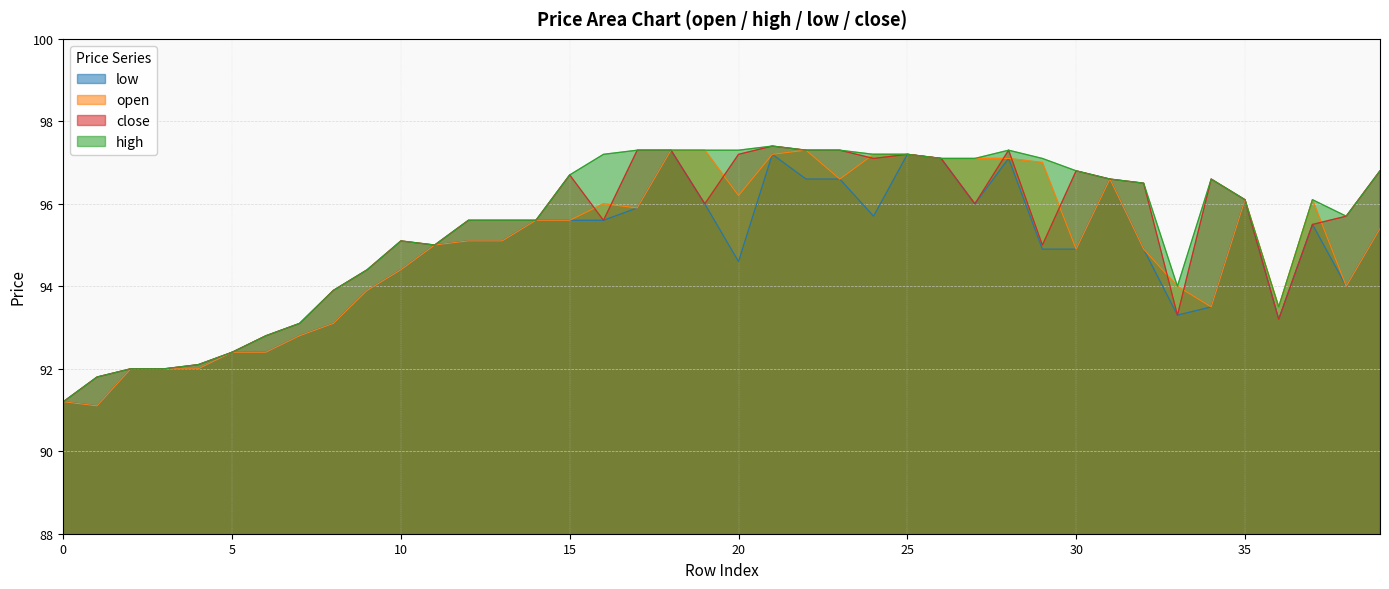

What are all the series names shown in the legend?

low, open, close, high